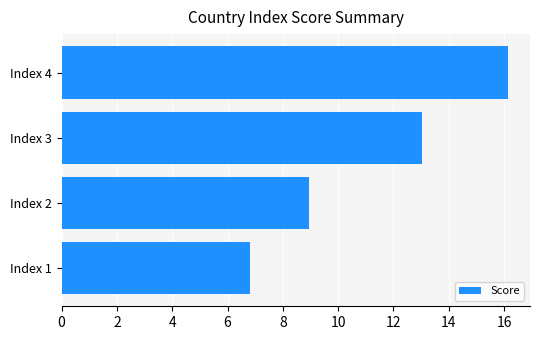

What is the difference between the maximum and minimum values?

9.3